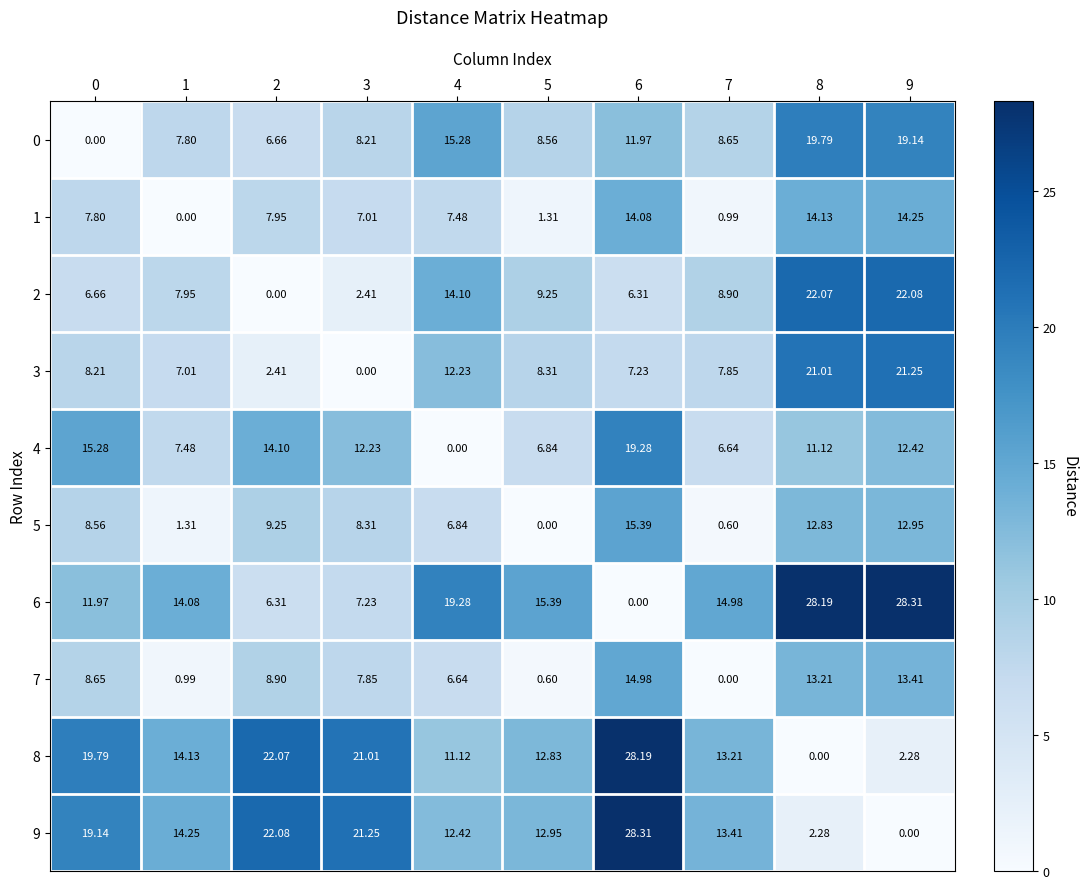

Is the value of 4 at 2 greater than the value of 1 at 9?

No